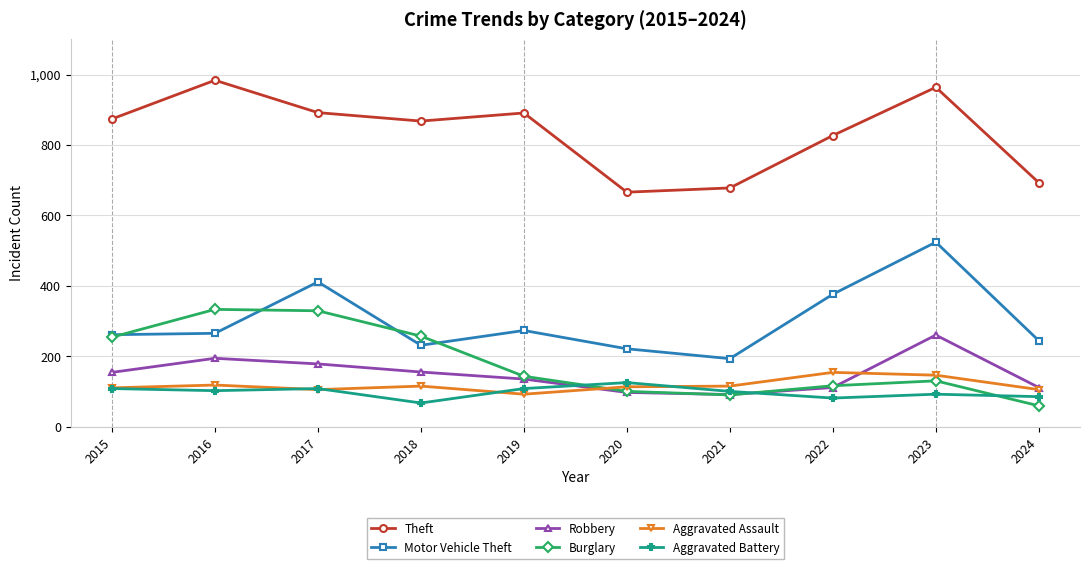

How many data points in Aggravated Assault are less than 115?

5